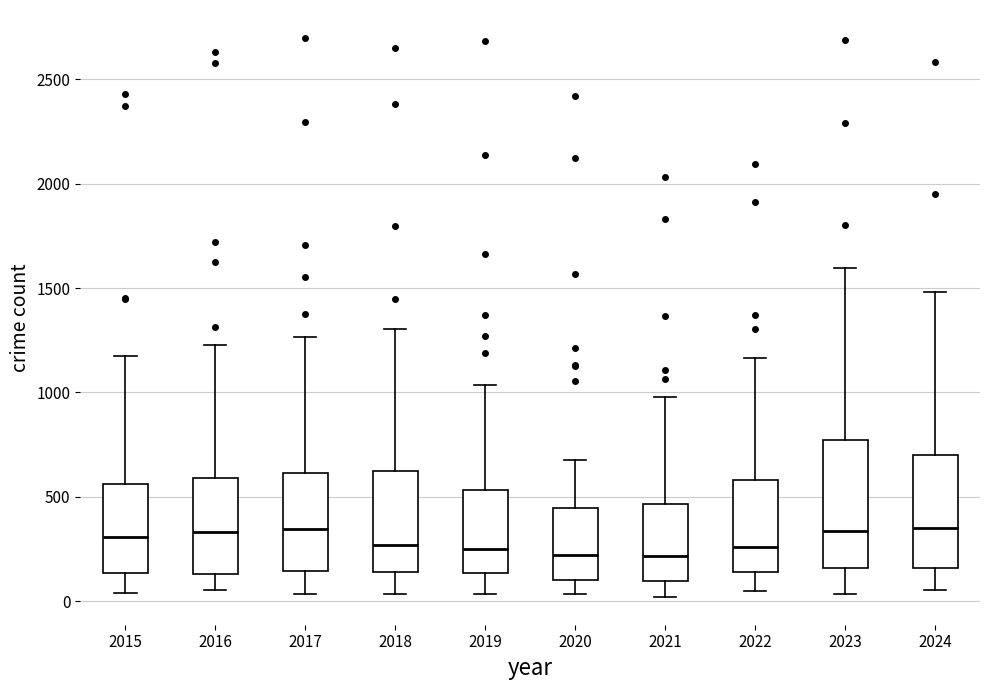

Reading left to right, read every box against the y-axis: the position of its median line, the range the box covers, and the ends of its whiskers. The values are not printed on the chart, so give them approximately, as read against the axis.

2015: median 300, box 150 to 550, whiskers 50 to 1150
2016: median 350, box 150 to 600, whiskers 50 to 1250
2017: median 350, box 150 to 600, whiskers 50 to 1250
2018: median 250, box 150 to 650, whiskers 50 to 1300
2019: median 250, box 150 to 550, whiskers 50 to 1050
2020: median 200, box 100 to 450, whiskers 50 to 700
2021: median 200, box 100 to 450, whiskers 0 to 1000
2022: median 250, box 150 to 600, whiskers 50 to 1150
2023: median 350, box 150 to 750, whiskers 50 to 1600
2024: median 350, box 150 to 700, whiskers 50 to 1500